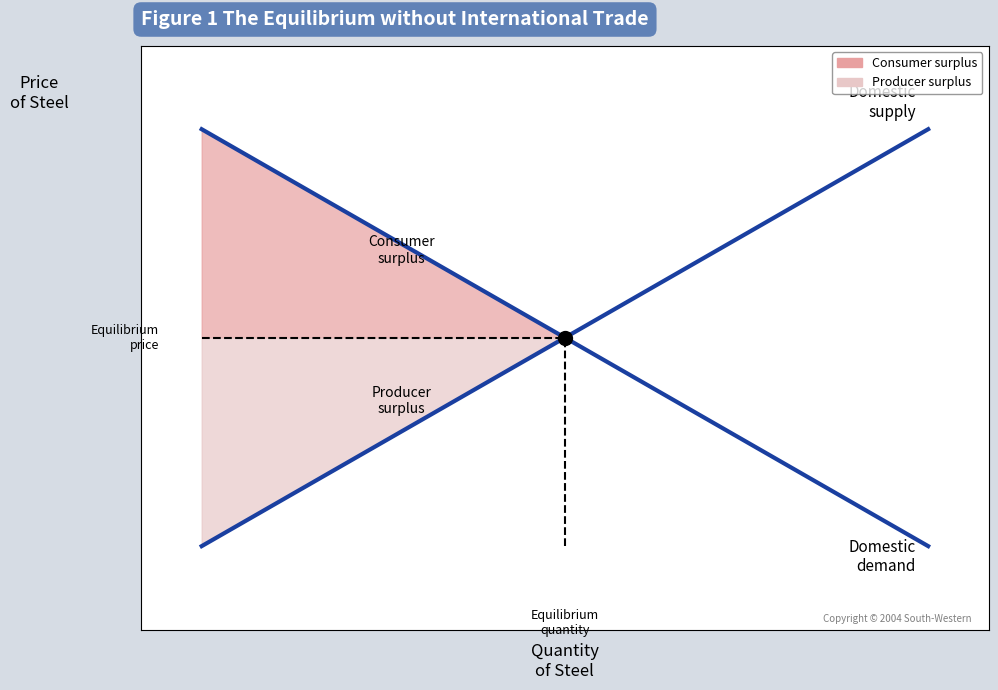

True or false: Domestic demand has more than 1 interior local peaks.

False